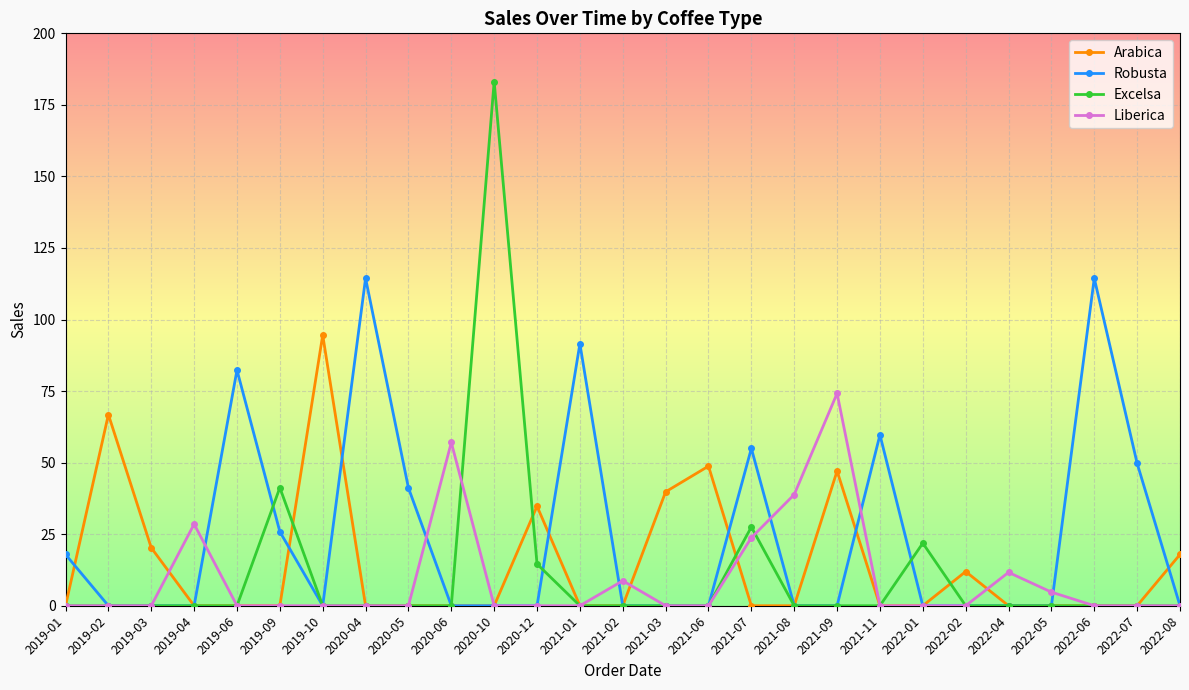

Is it true that Liberica equals -44.5 at 2020-05?

False